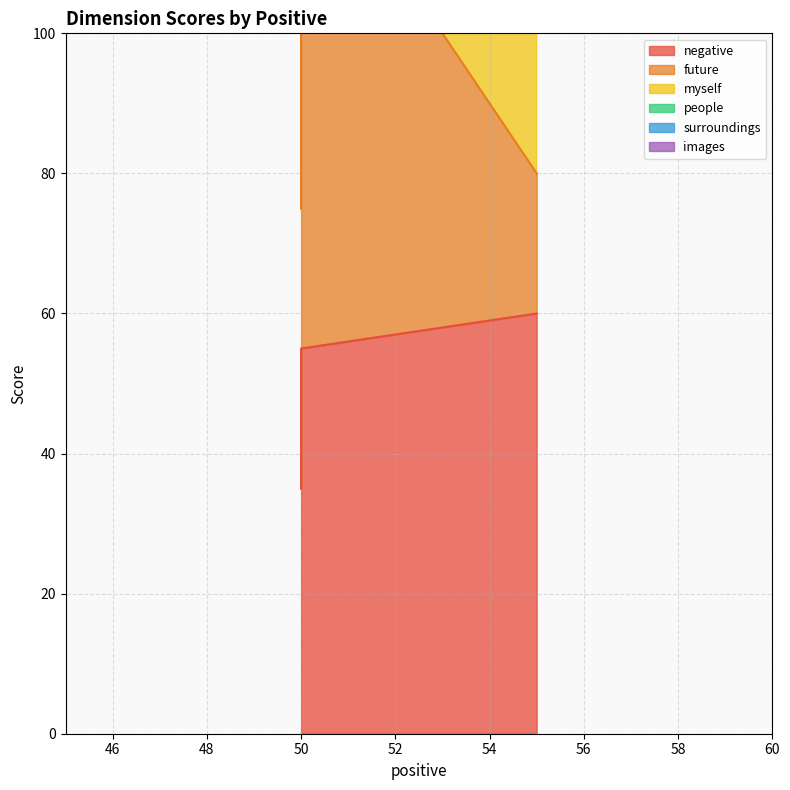

How many values in the myself series exceed 305?

1